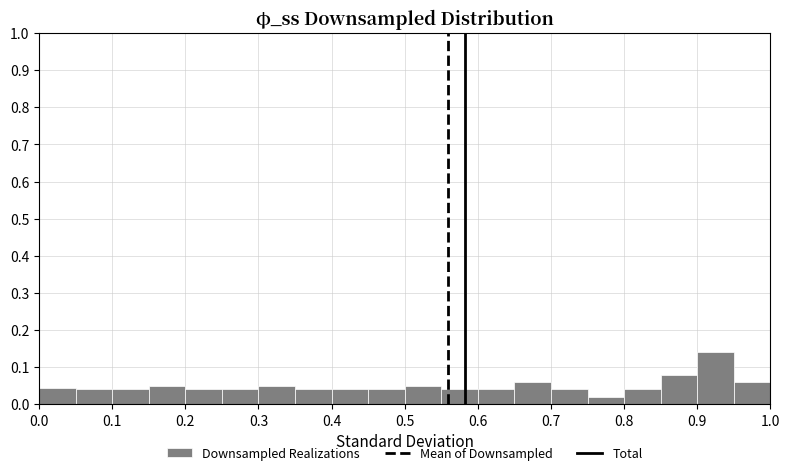

Reading left to right, list every bar in this chart as the range it spans on the x-axis followed by its height. The values are not printed on the chart, so give them approximately, as read against the axis.

0.00 to 0.05: 0.05
0.05 to 0.10: 0.04
0.10 to 0.15: 0.04
0.15 to 0.20: 0.05
0.20 to 0.25: 0.04
0.25 to 0.30: 0.04
0.30 to 0.35: 0.05
0.35 to 0.40: 0.04
0.40 to 0.45: 0.04
0.45 to 0.50: 0.04
0.50 to 0.55: 0.05
0.55 to 0.60: 0.04
0.60 to 0.65: 0.04
0.65 to 0.70: 0.06
0.70 to 0.75: 0.04
0.75 to 0.80: 0.02
0.80 to 0.85: 0.04
0.85 to 0.90: 0.08
0.90 to 0.95: 0.14
0.95 to 1.00: 0.06